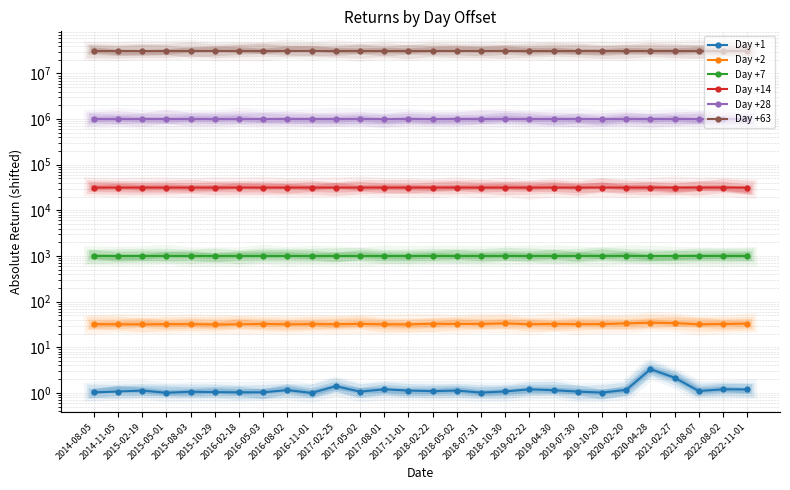

True or false: Day +7 and Day +14 cross at least once.

False